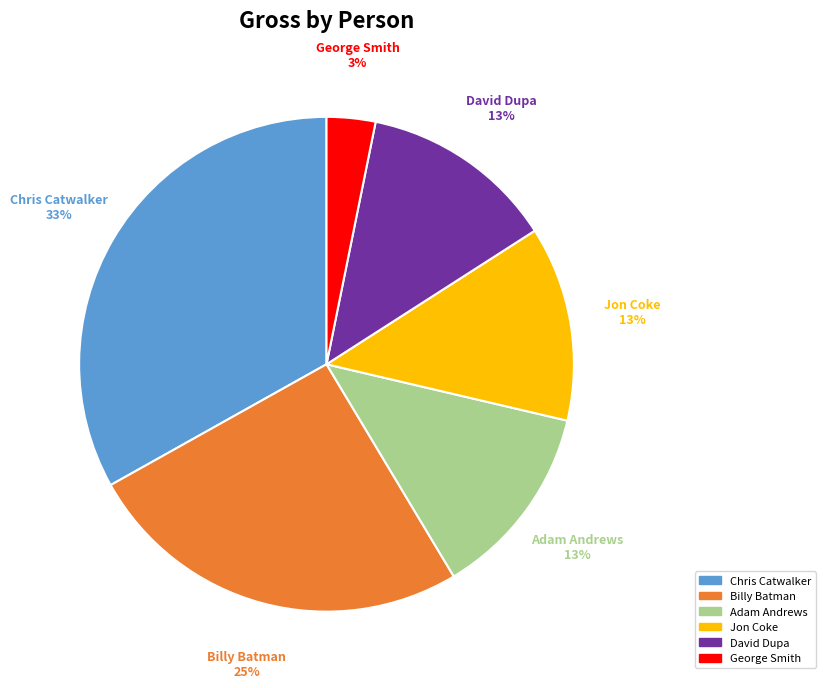

To the nearest percent, what portion does George Smith represent?

3%